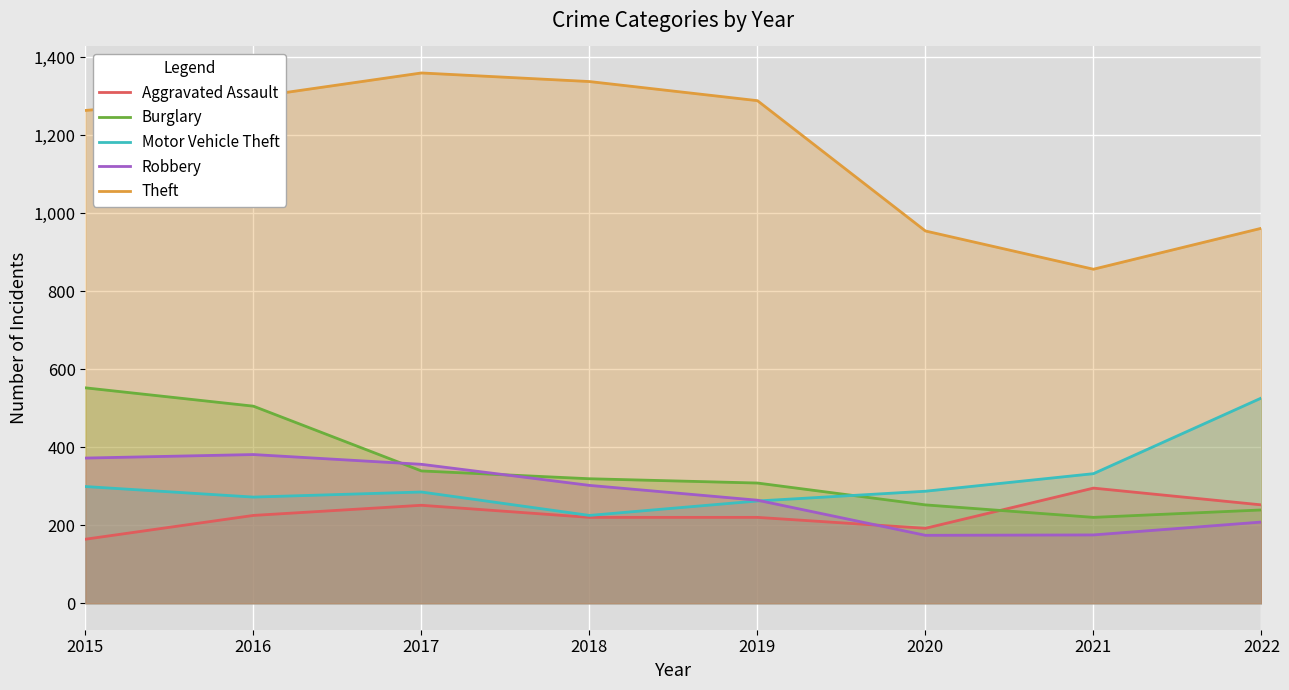

List the labels in order of Aggravated Assault value, largest first.

2021, 2022, 2017, 2016, 2018, 2019, 2020, 2015